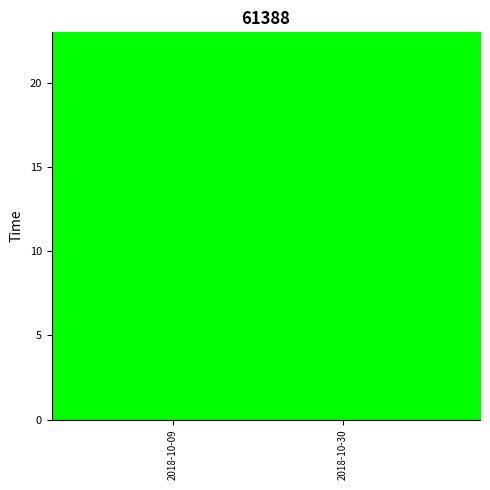

The COP series shows 1 at 2018-10-29. True or false?

False